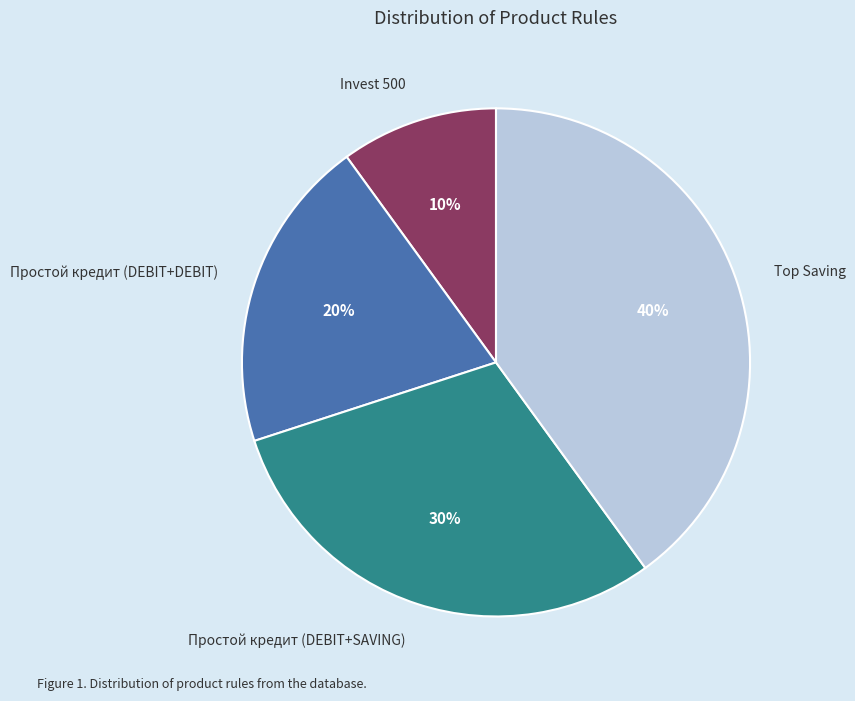

What portion of the pie excludes Простой кредит (DEBIT+SAVING)?

70.0%